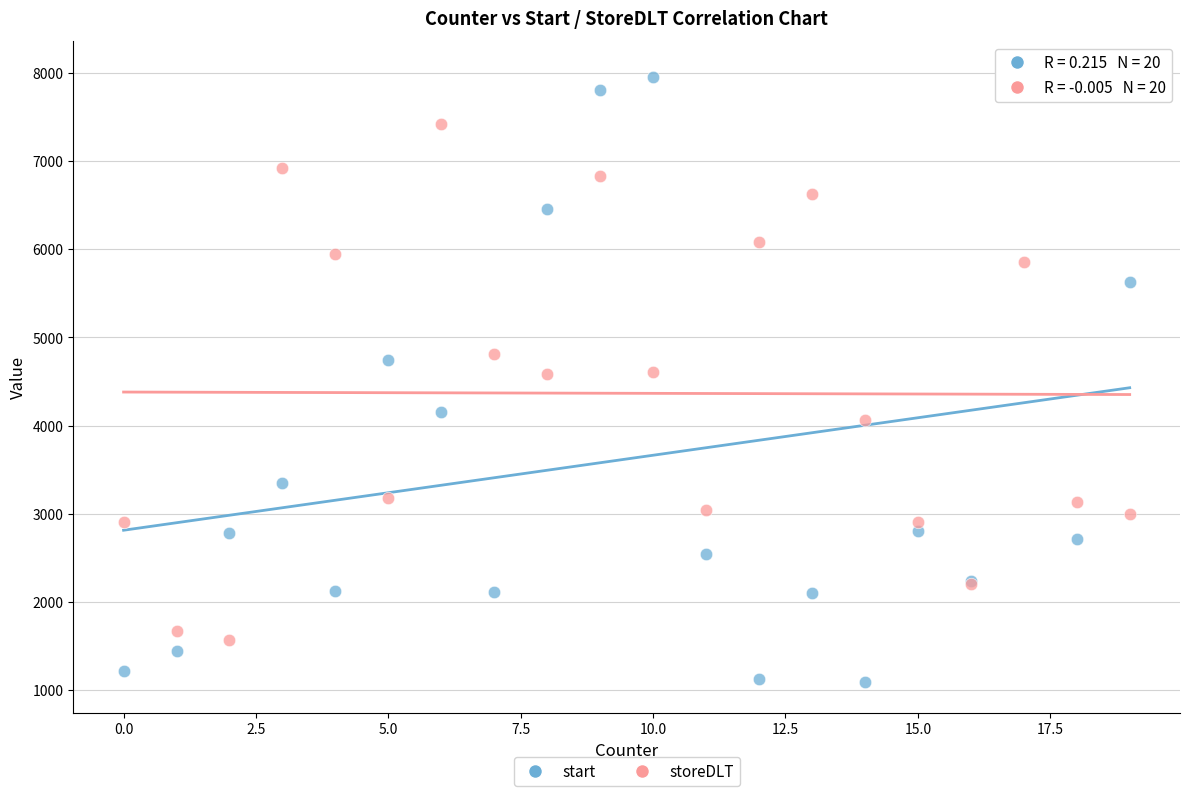

Which series reaches the maximum Y coordinate?

start